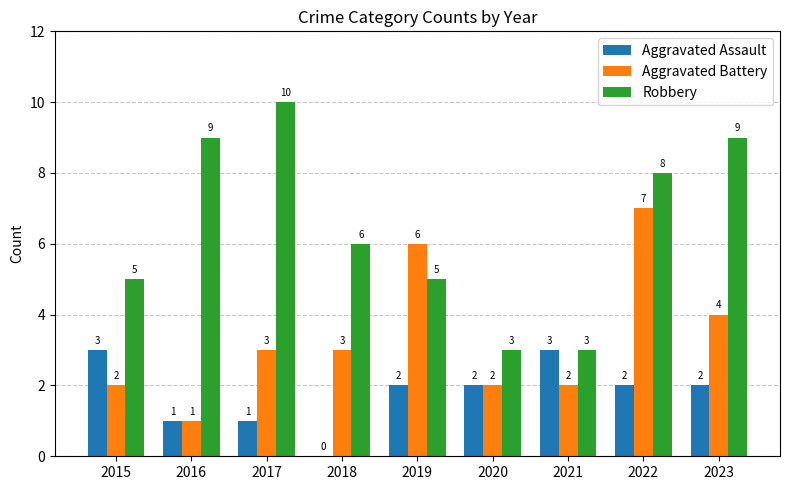

Reading left to right, list all the values displayed in this chart.

Aggravated Assault: 2015=3	2016=1	2017=1	2018=0	2019=2	2020=2	2021=3	2022=2	2023=2
Aggravated Battery: 2015=2	2016=1	2017=3	2018=3	2019=6	2020=2	2021=2	2022=7	2023=4
Robbery: 2015=5	2016=9	2017=10	2018=6	2019=5	2020=3	2021=3	2022=8	2023=9